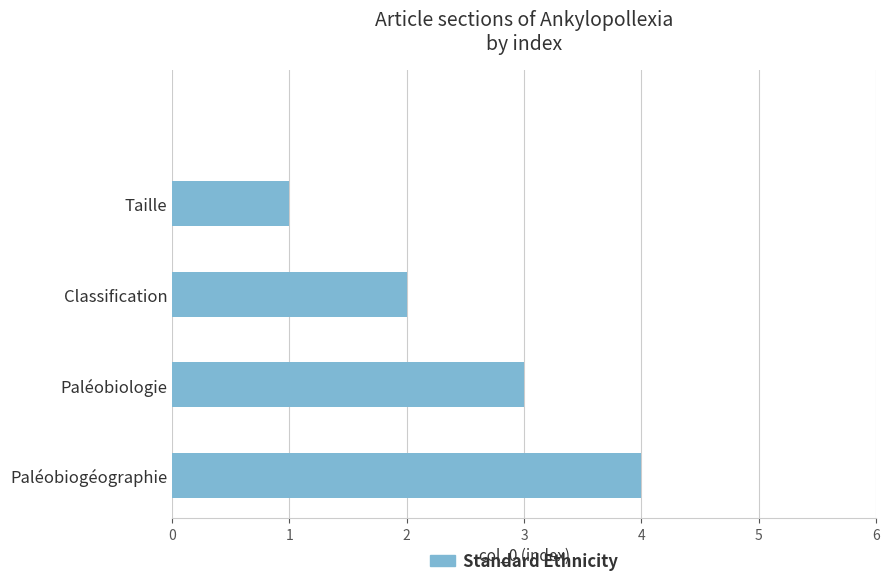

What is the sum of all values?

10